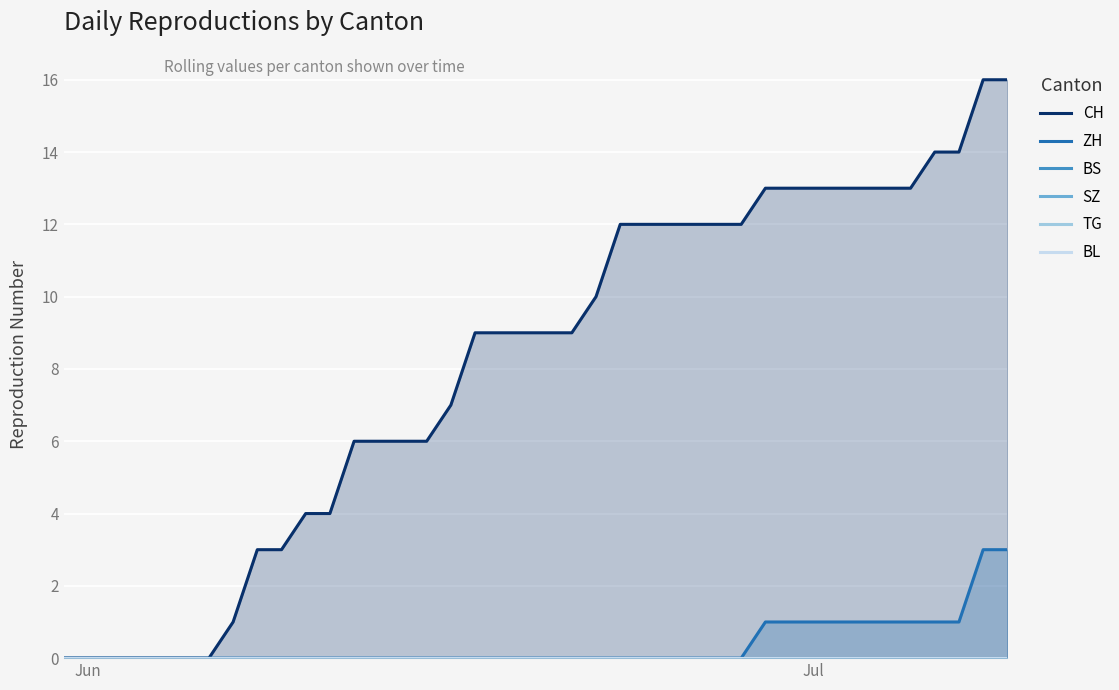

Reading right to left, list all the values displayed in this chart.

CH: 16	16	14	14	13	13	13	13	13	13	13	12	12	12	12	12	12	10	9	9	9	9	9	7	6	6	6	6	4	4	3	3	1	0	0	0	0	0	0	0
ZH: 3	3	1	1	1	1	1	1	1	1	1	0	0	0	0	0	0	0	0	0	0	0	0	0	0	0	0	0	0	0	0	0	0	0	0	0	0	0	0	0
BS: 0	0	0	0	0	0	0	0	0	0	0	0	0	0	0	0	0	0	0	0	0	0	0	0	0	0	0	0	0	0	0	0	0	0	0	0	0	0	0	0
SZ: 0	0	0	0	0	0	0	0	0	0	0	0	0	0	0	0	0	0	0	0	0	0	0	0	0	0	0	0	0	0	0	0	0	0	0	0	0	0	0	0
TG: 0	0	0	0	0	0	0	0	0	0	0	0	0	0	0	0	0	0	0	0	0	0	0	0	0	0	0	0	0	0	0	0	0	0	0	0	0	0	0	0
BL: 0	0	0	0	0	0	0	0	0	0	0	0	0	0	0	0	0	0	0	0	0	0	0	0	0	0	0	0	0	0	0	0	0	0	0	0	0	0	0	0